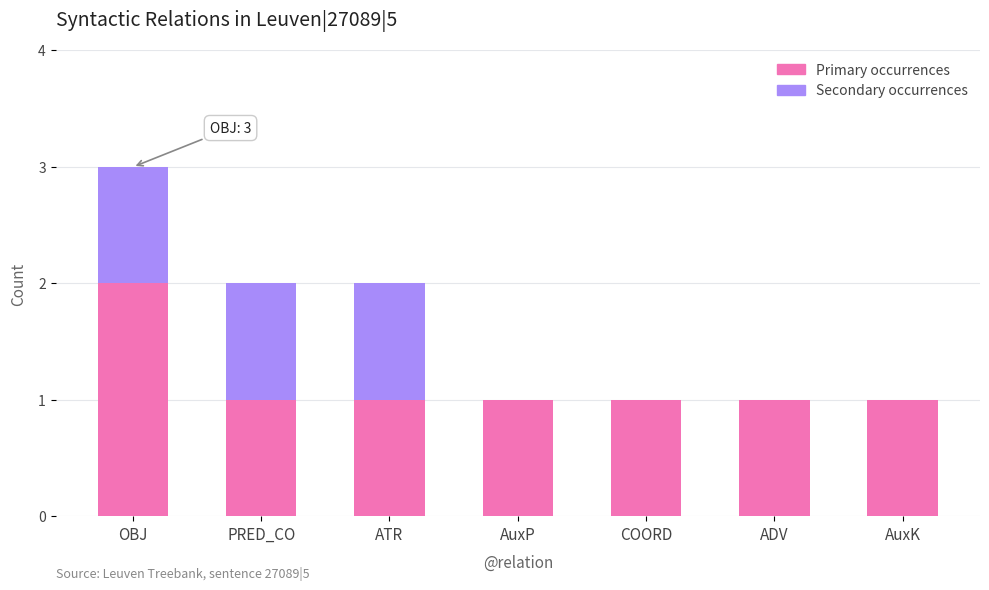

The Primary occurrences series shows 1 at ADV. True or false?

True